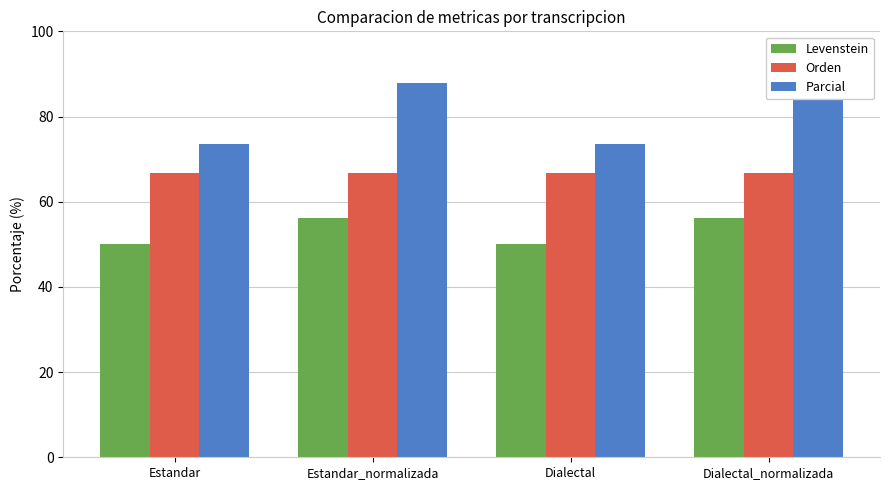

Reading right to left, transcribe all the data shown in this chart.

Levenstein: 56.2	50.0	56.2	50.0
Orden: 66.7	66.7	66.7	66.7
Parcial: 87.8	73.5	87.8	73.5